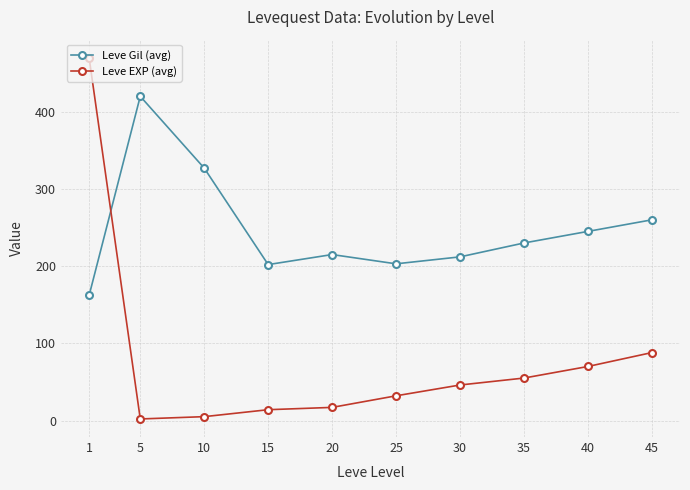

What is the total value across all series at 15?

216